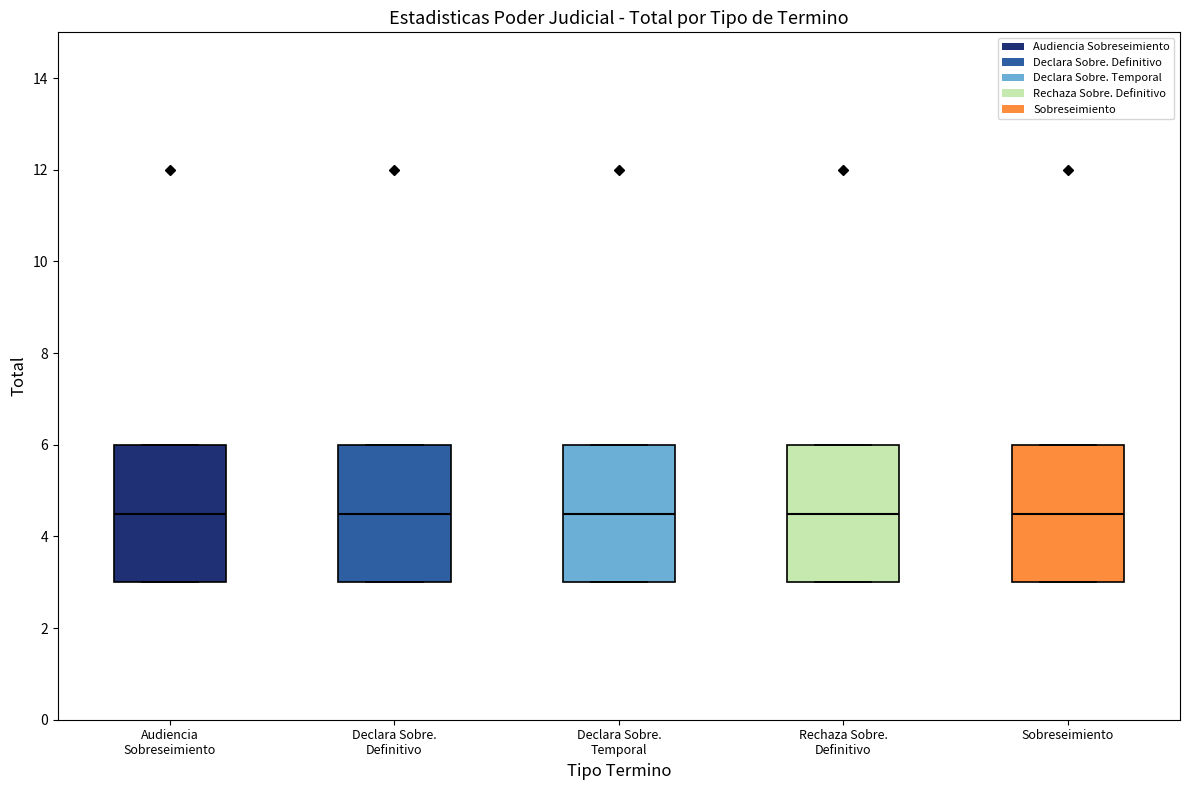

Reading left to right, read every box against the y-axis: the position of its median line, the range the box covers, and the ends of its whiskers. The values are not printed on the chart, so give them approximately, as read against the axis.

Audiencia Sobreseimiento: median 4.6, box 3.0 to 6.0, whiskers 3.0 to 6.0
Declara Sobre. Definitivo: median 4.6, box 3.0 to 6.0, whiskers 3.0 to 6.0
Declara Sobre. Temporal: median 4.6, box 3.0 to 6.0, whiskers 3.0 to 6.0
Rechaza Sobre. Definitivo: median 4.6, box 3.0 to 6.0, whiskers 3.0 to 6.0
Sobreseimiento: median 4.6, box 3.0 to 6.0, whiskers 3.0 to 6.0